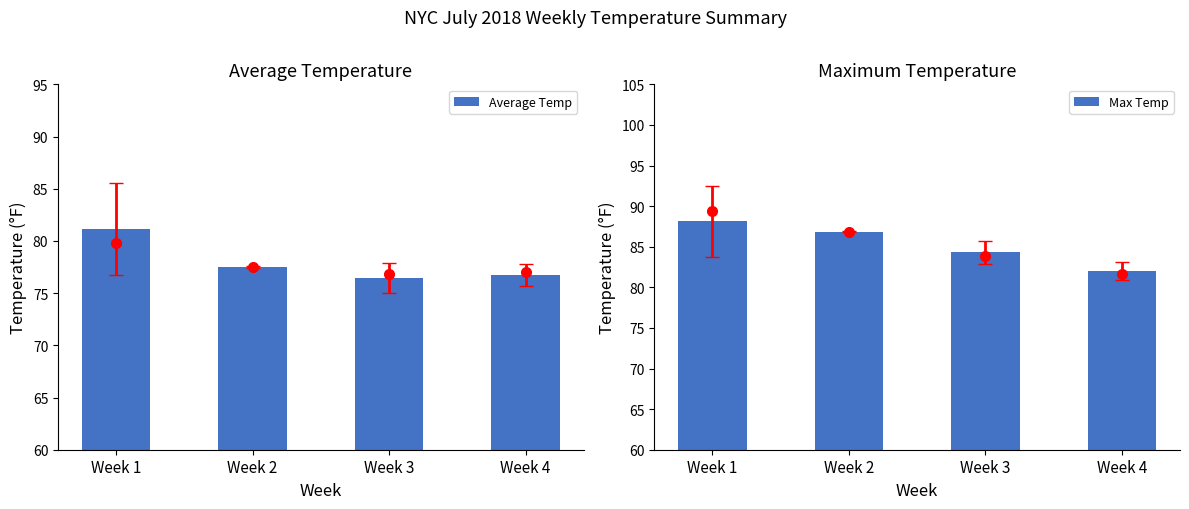

Reading left to right, extract all data points from this chart.

Average Temp: 81.1	77.5	76.4	76.7
Max Temp: 88.1	86.9	84.3	82.0